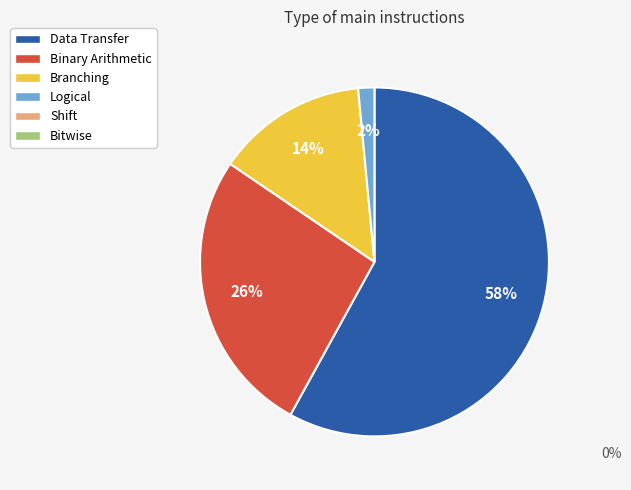

Does any single category account for the majority?

Yes